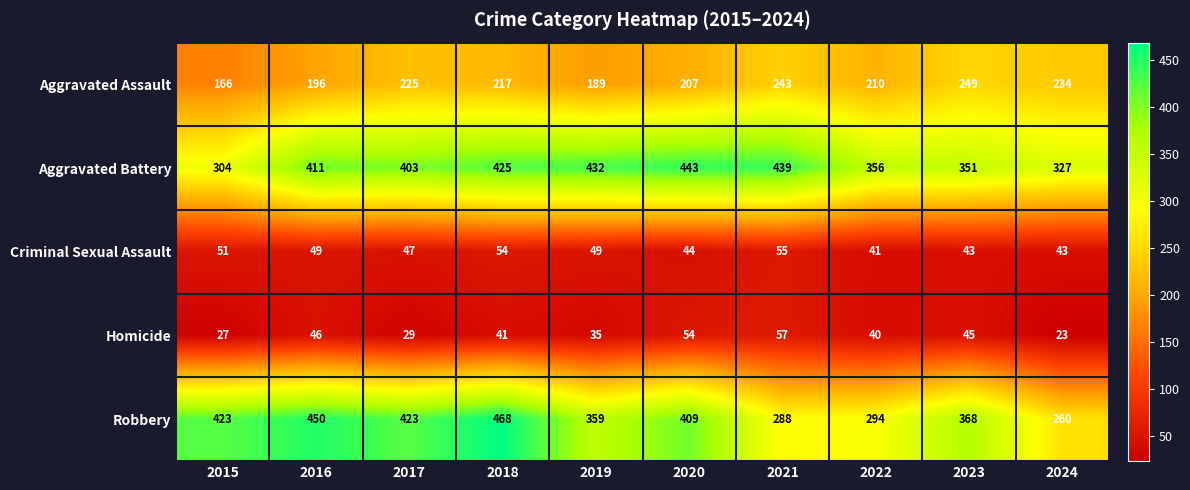

Which category has the highest value in the Homicide series?

2021